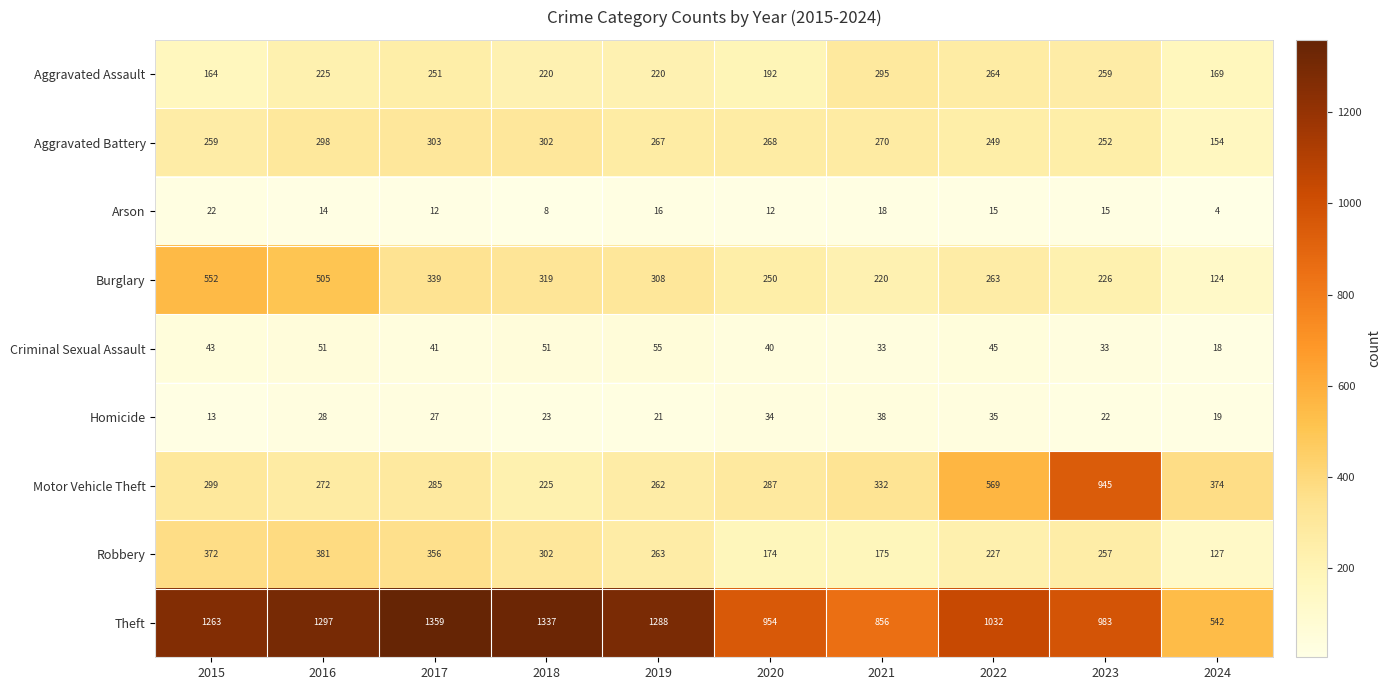

How many values in the Robbery series are below 263?

5